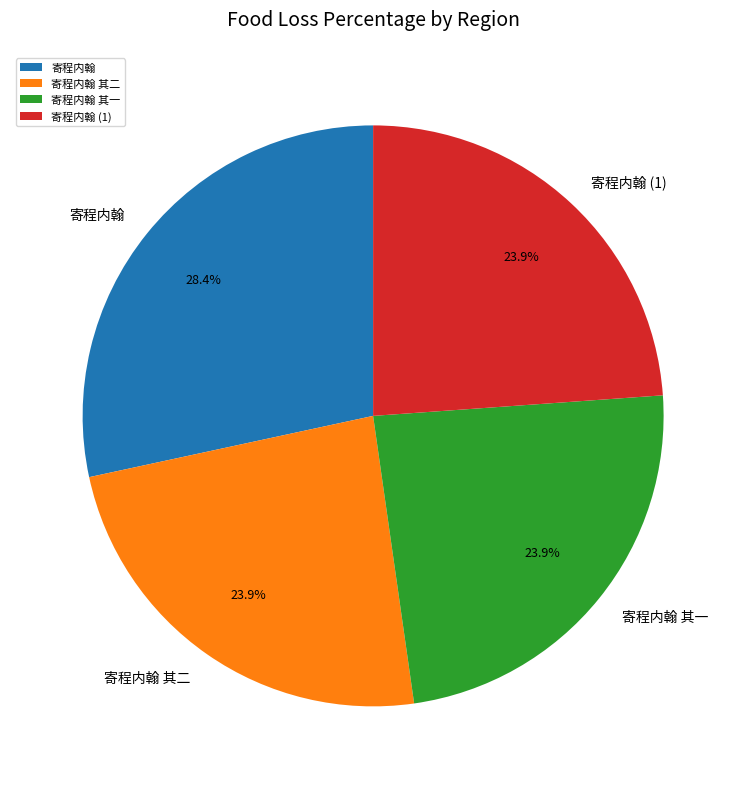

Between 寄程内翰 其一 and 寄程内翰, which is larger?

寄程内翰